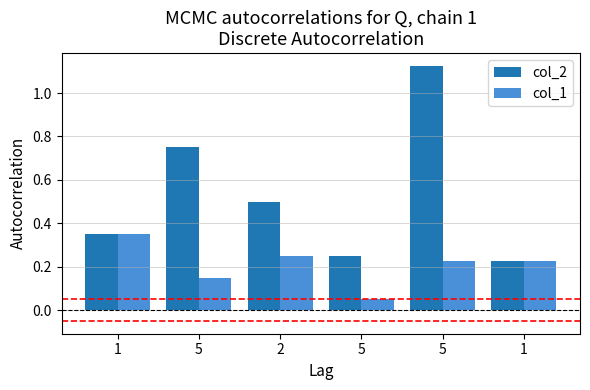

What is the label of the 5th bar from the right?

5